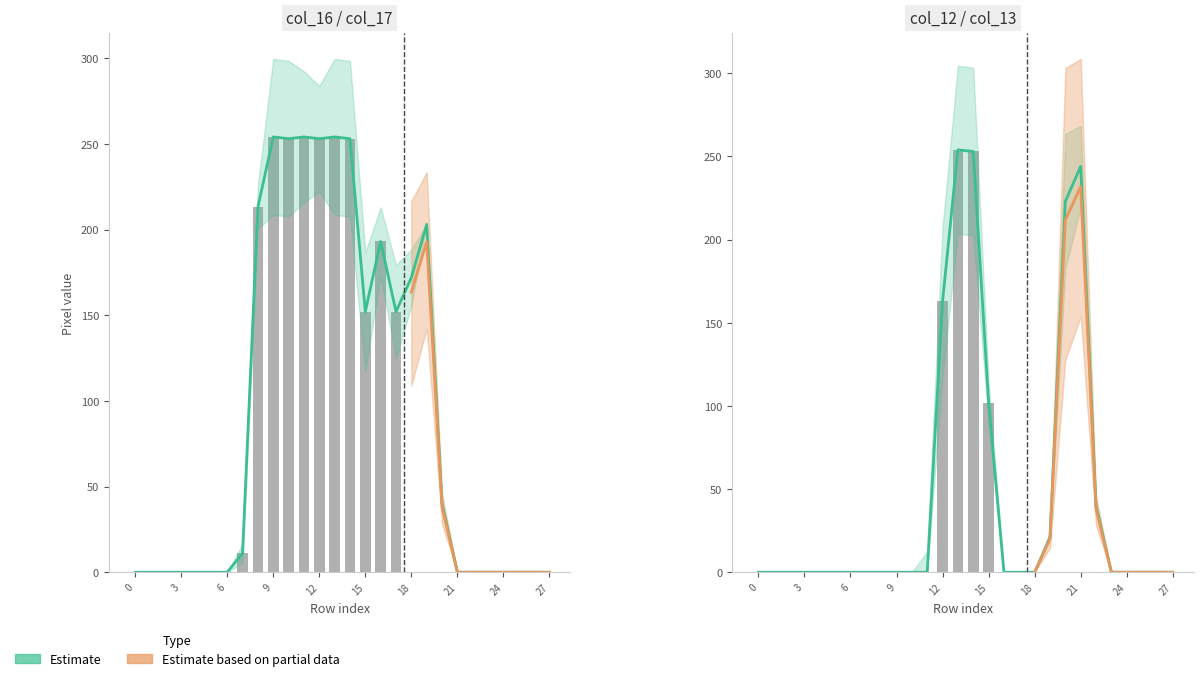

How many groups of bars are there?

28